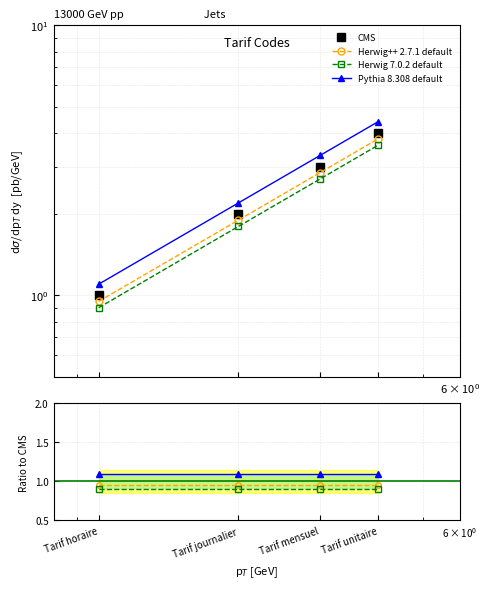

What is the value of the CMS point at the 2nd from the left?

2.0